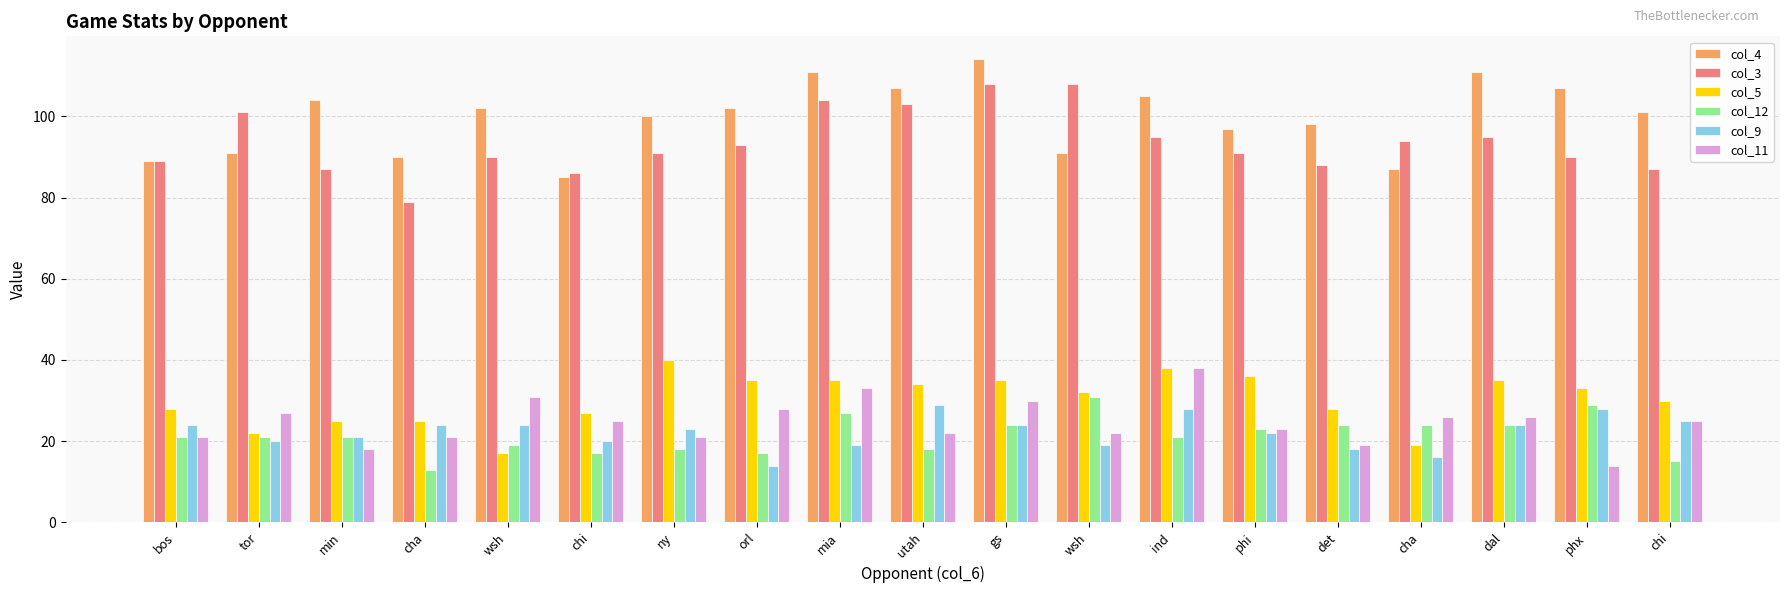

How many categories are shown in the chart?

19